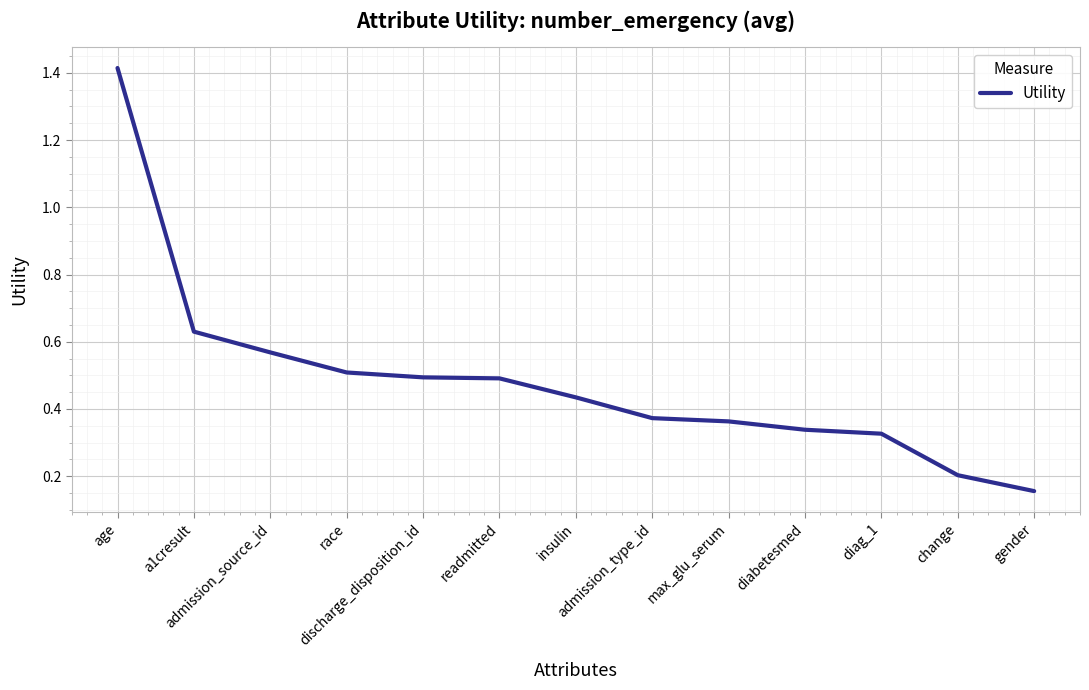

True or false: there are more than 2 points higher than both neighbors.

False